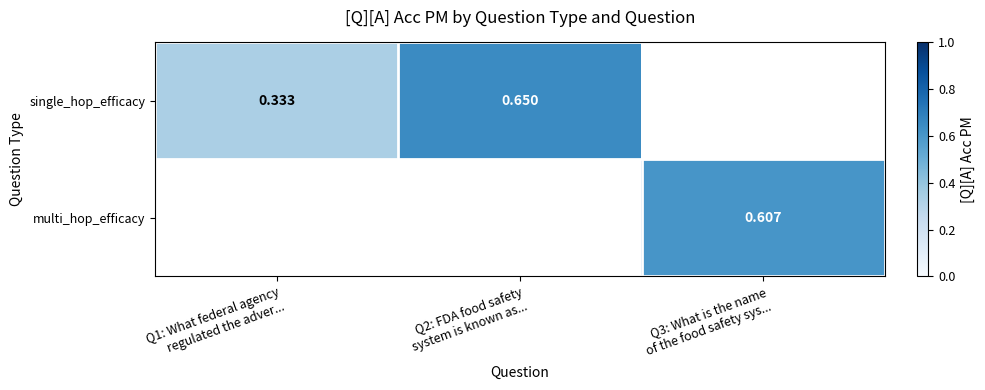

Count the number of data series in this chart.

2